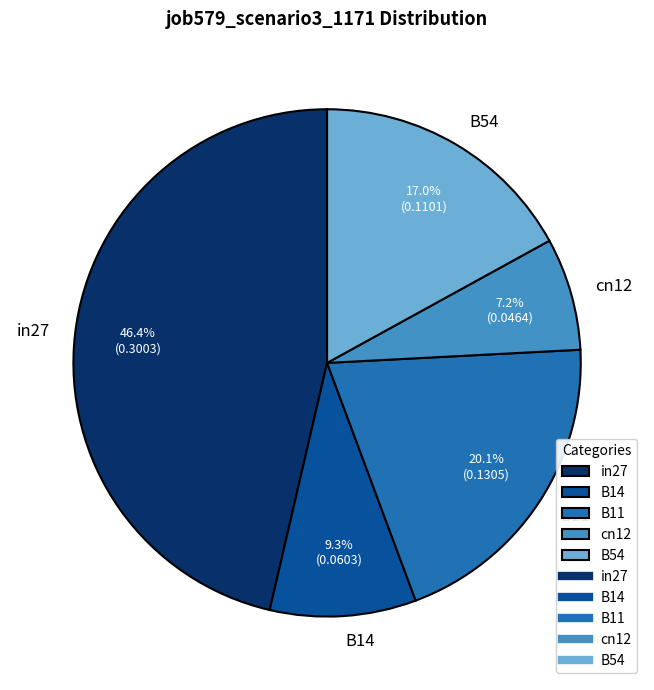

To the nearest percent, what percentage of the pie is in27?

46%